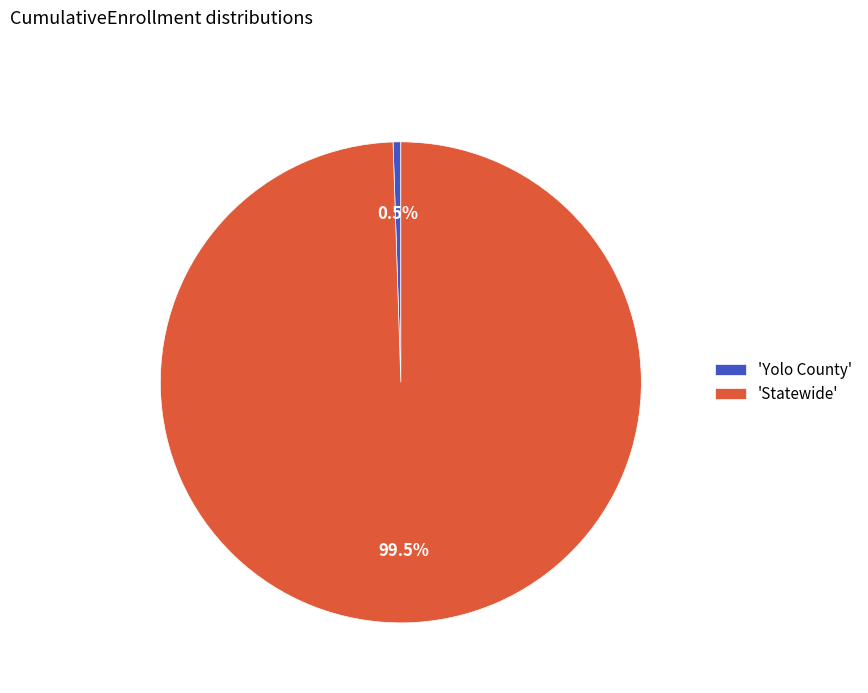

To the nearest percent, what is the average slice percentage?

50%